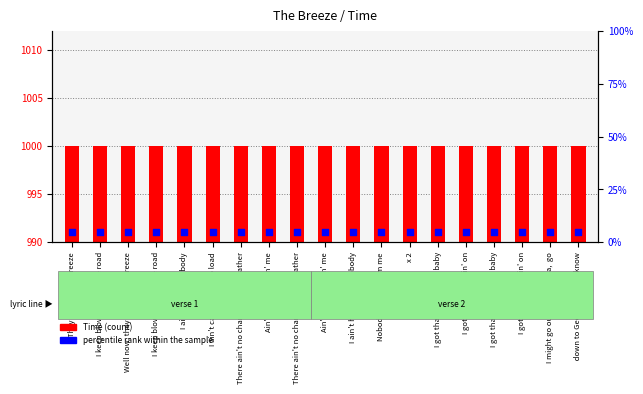

Which series contains the lowest Y value?

percentile rank within the sample